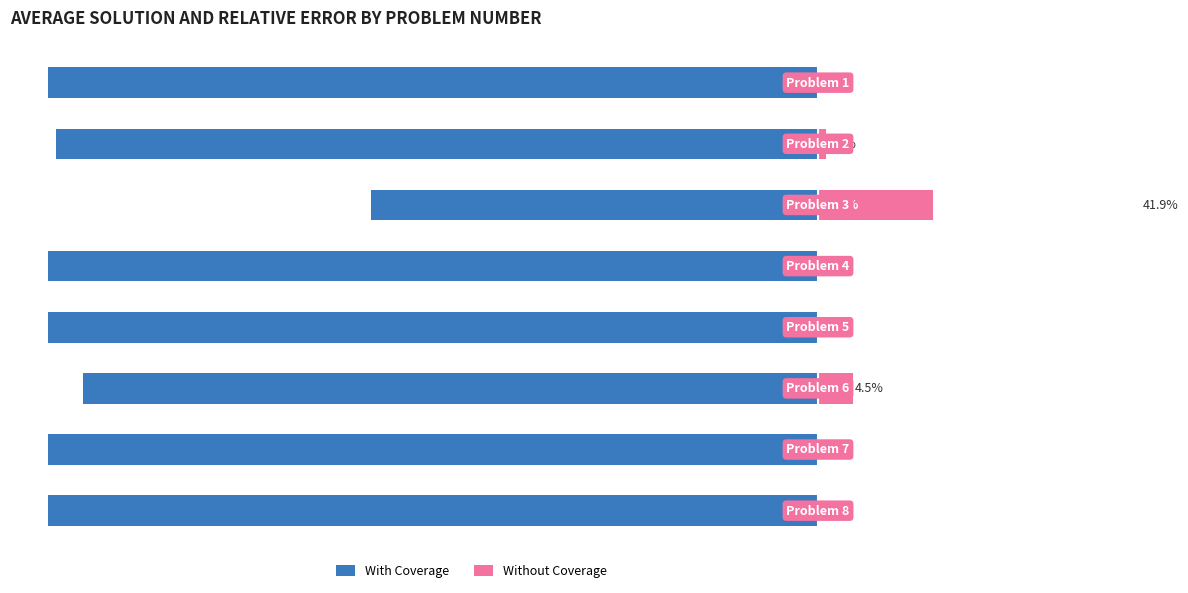

What is the value of the Without Coverage bar at the 3rd from the left?

41.9